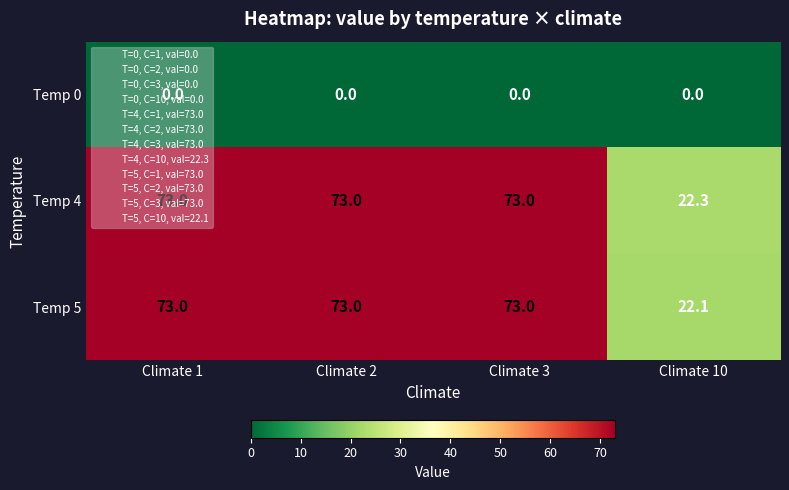

What is the maximum value shown in the chart?

73.0